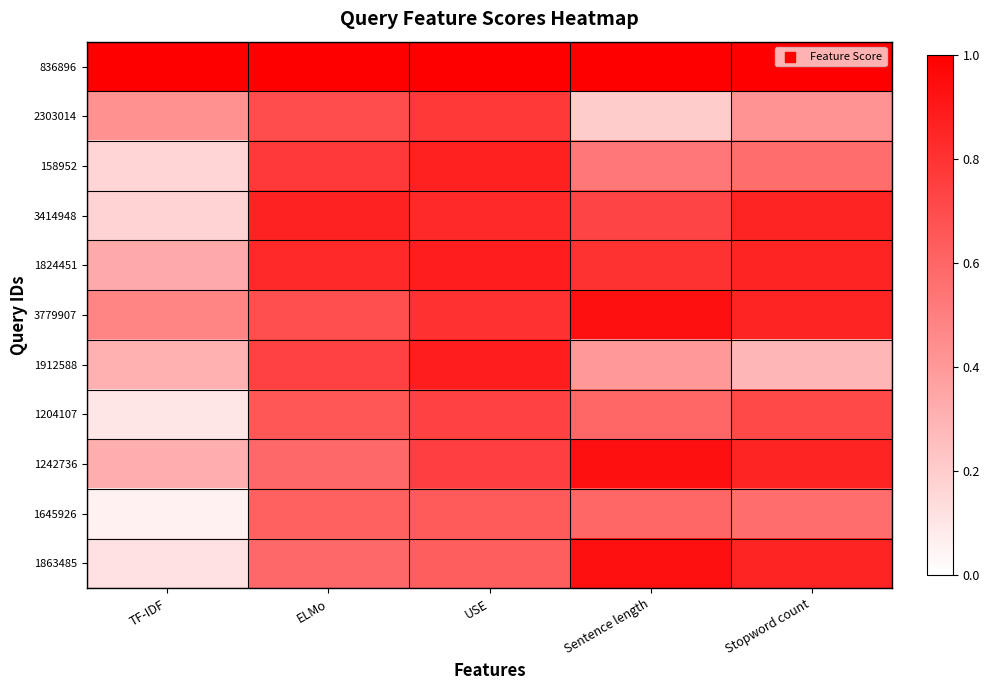

Between Sentence length and Stopword count, which is larger?

Sentence length